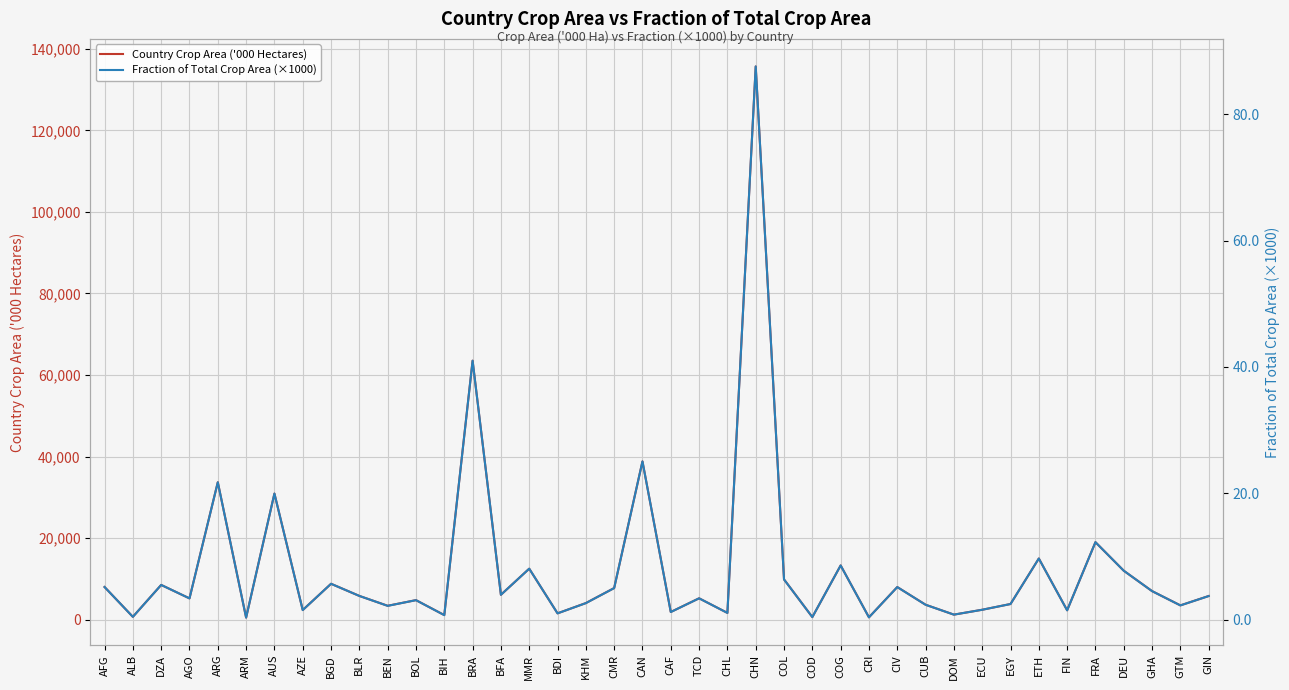

Is this an area chart (filled region under the line)?

No